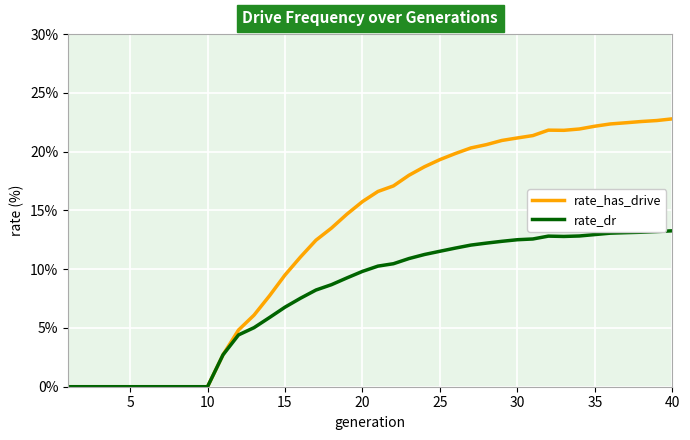

What are all the series names shown in the legend?

rate_has_drive, rate_dr